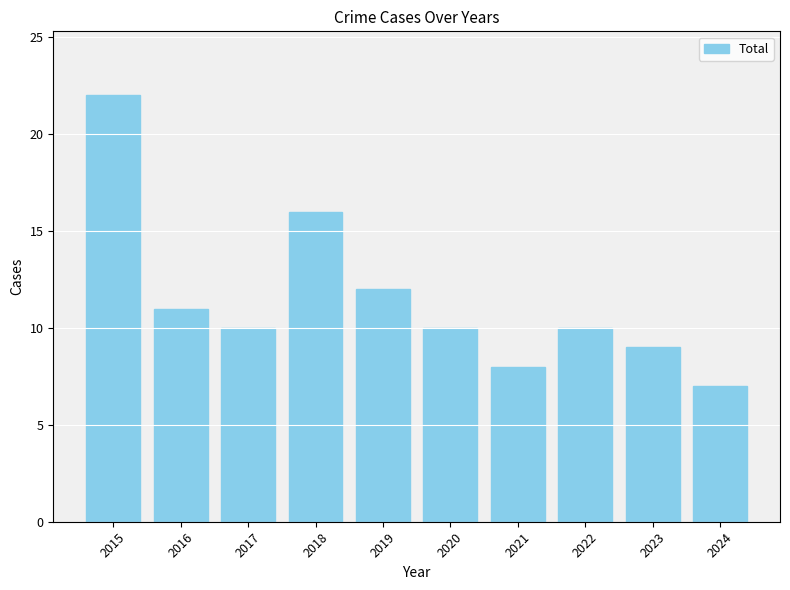

Reading left to right, what are all the values shown in this chart?

2015=22	2016=11	2017=10	2018=16	2019=12	2020=10	2021=8	2022=10	2023=9	2024=7